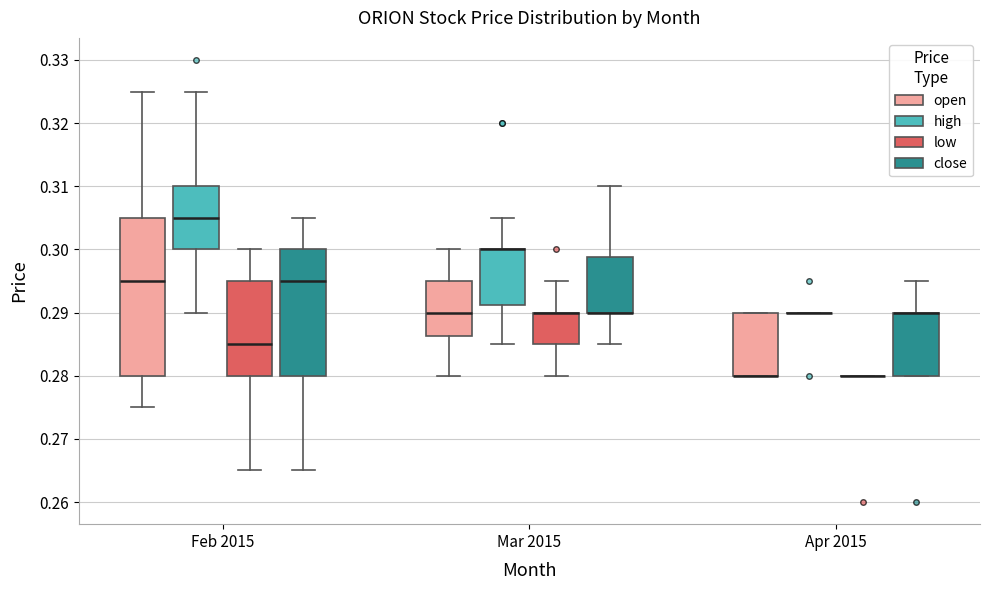

Where does the median line of the box for Mar 2015 (open) sit on the y-axis? The values are not printed on the chart, so give them approximately, as read against the axis.

0.290